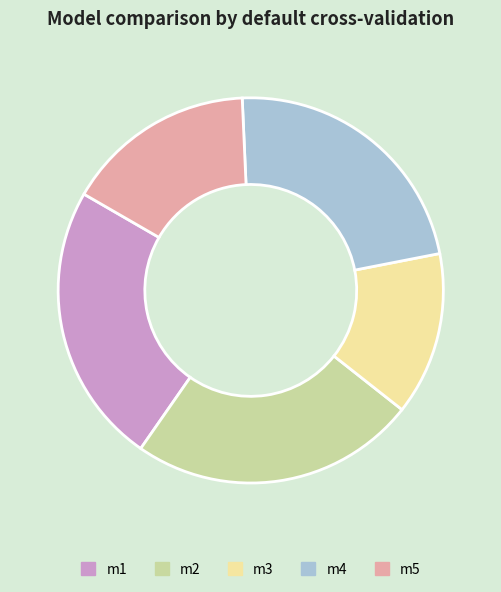

Is it true that m4 is 37% of the pie?

False